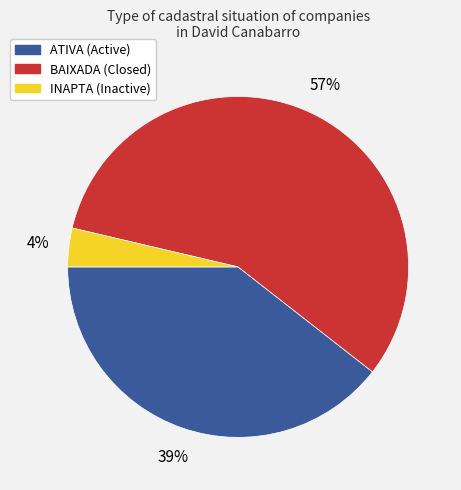

Which category has the smallest portion of the pie?

INAPTA